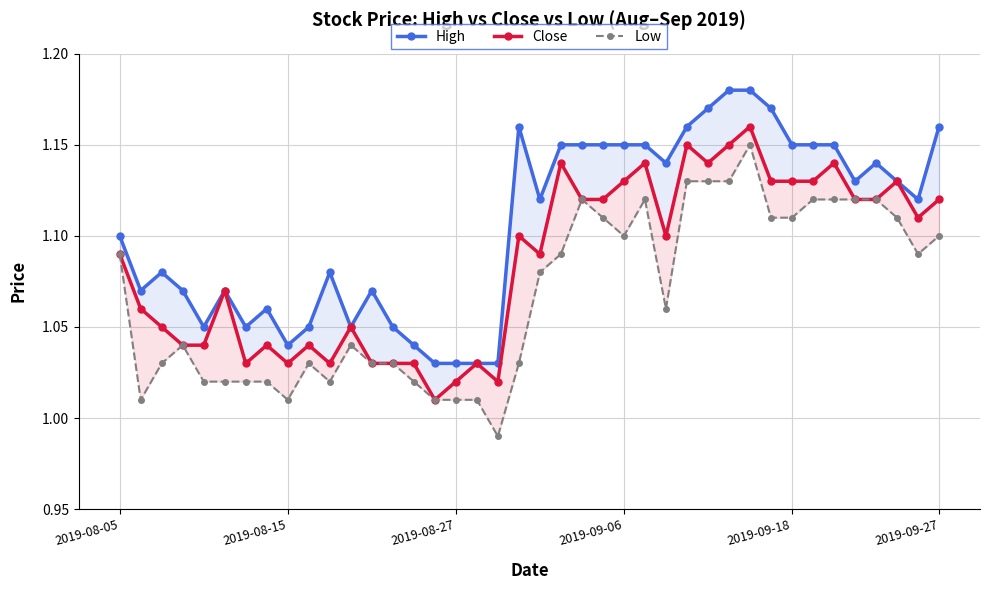

Between 17 and 31, which series saw the biggest shift?

High